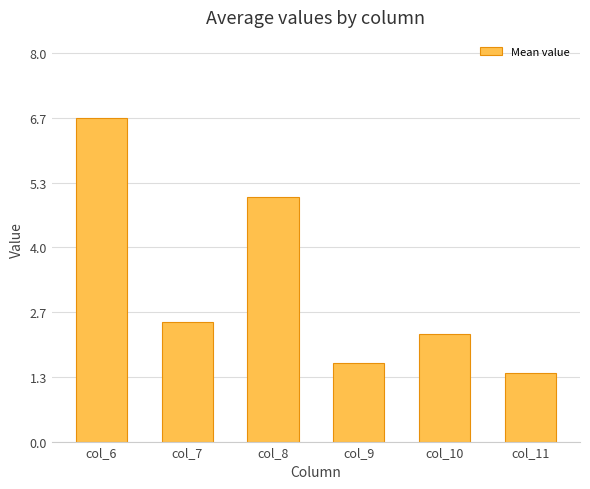

Rank the categories by value from lowest to highest.

col_11, col_9, col_10, col_7, col_8, col_6